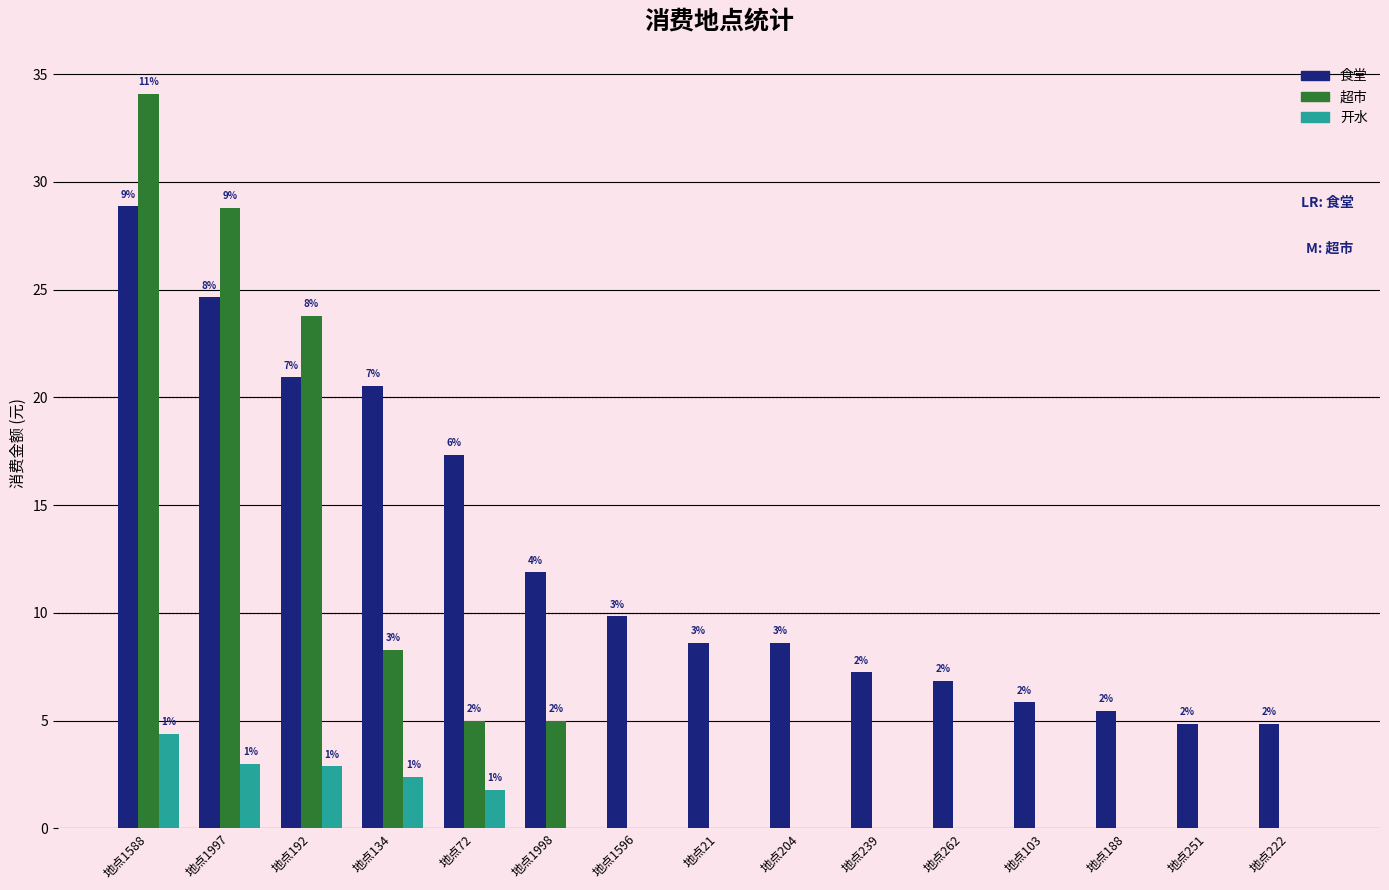

Reading right to left, list all the values displayed in this chart.

食堂: 地点222=4.9	地点251=4.9	地点188=5.5	地点103=5.9	地点262=6.9	地点239=7.3	地点204=8.6	地点21=8.6	地点1596=9.9	地点1998=11.9	地点72=17.4	地点134=20.5	地点192=20.9	地点1997=24.6	地点1588=28.9
超市: 地点222=0.0	地点251=0.0	地点188=0.0	地点103=0.0	地点262=0.0	地点239=0.0	地点204=0.0	地点21=0.0	地点1596=0.0	地点1998=5.0	地点72=5.0	地点134=8.3	地点192=23.8	地点1997=28.8	地点1588=34.1
开水: 地点222=0.0	地点251=0.0	地点188=0.0	地点103=0.0	地点262=0.0	地点239=0.0	地点204=0.0	地点21=0.0	地点1596=0.0	地点1998=0.0	地点72=1.8	地点134=2.4	地点192=2.9	地点1997=3.0	地点1588=4.4